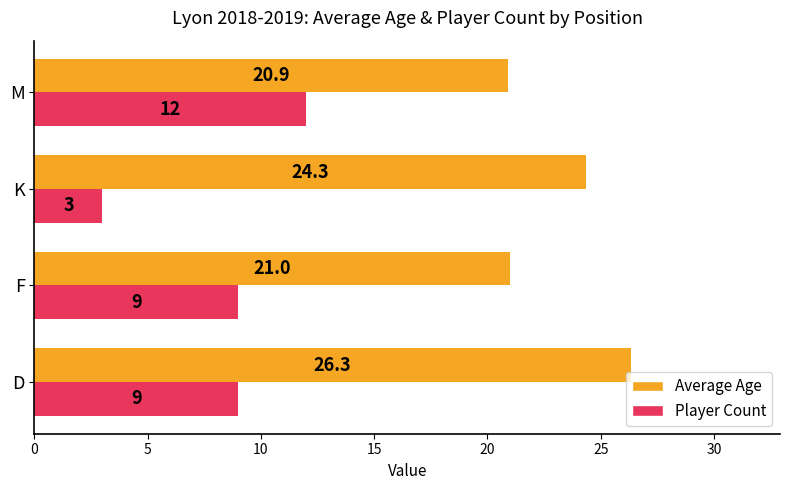

What are all the series names shown in the legend?

Average Age, Player Count